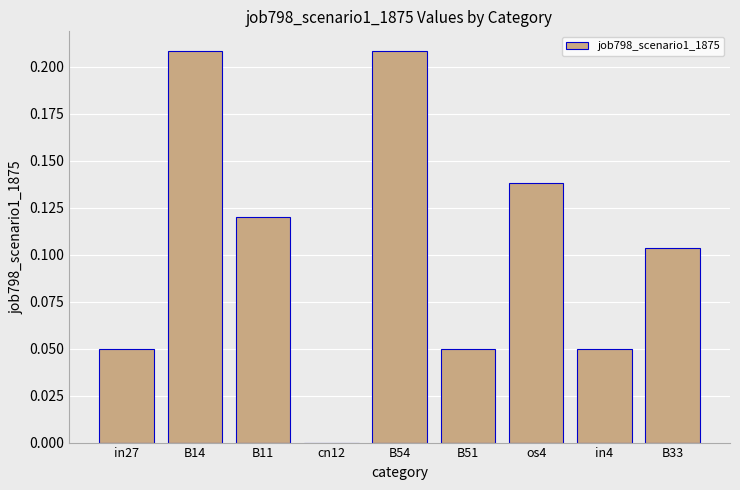

True or false: the data shows 0.0 at B51.

True